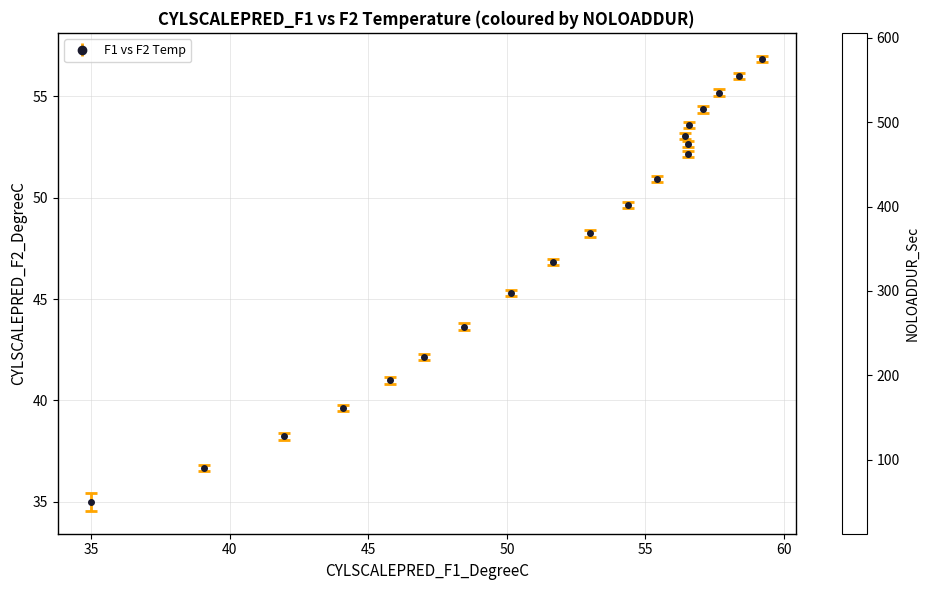

What is the range of Y values (max minus min)?

21.9